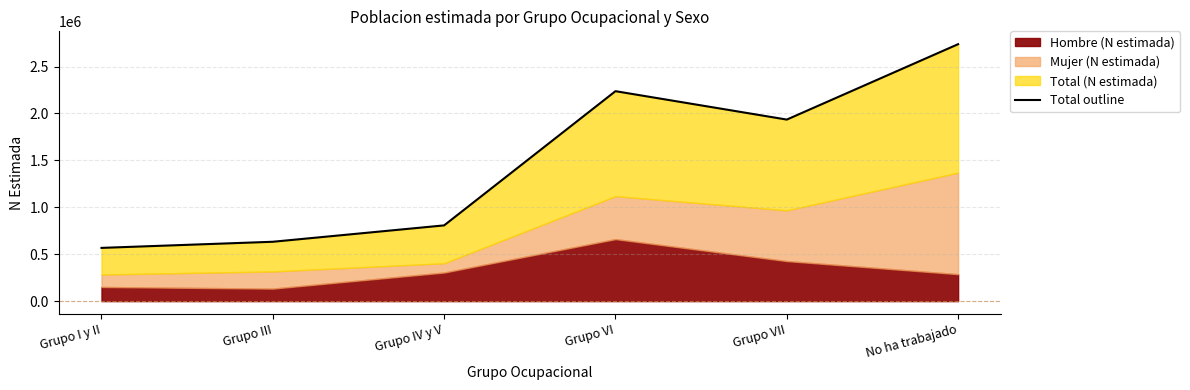

How many lines are shown in the chart?

1